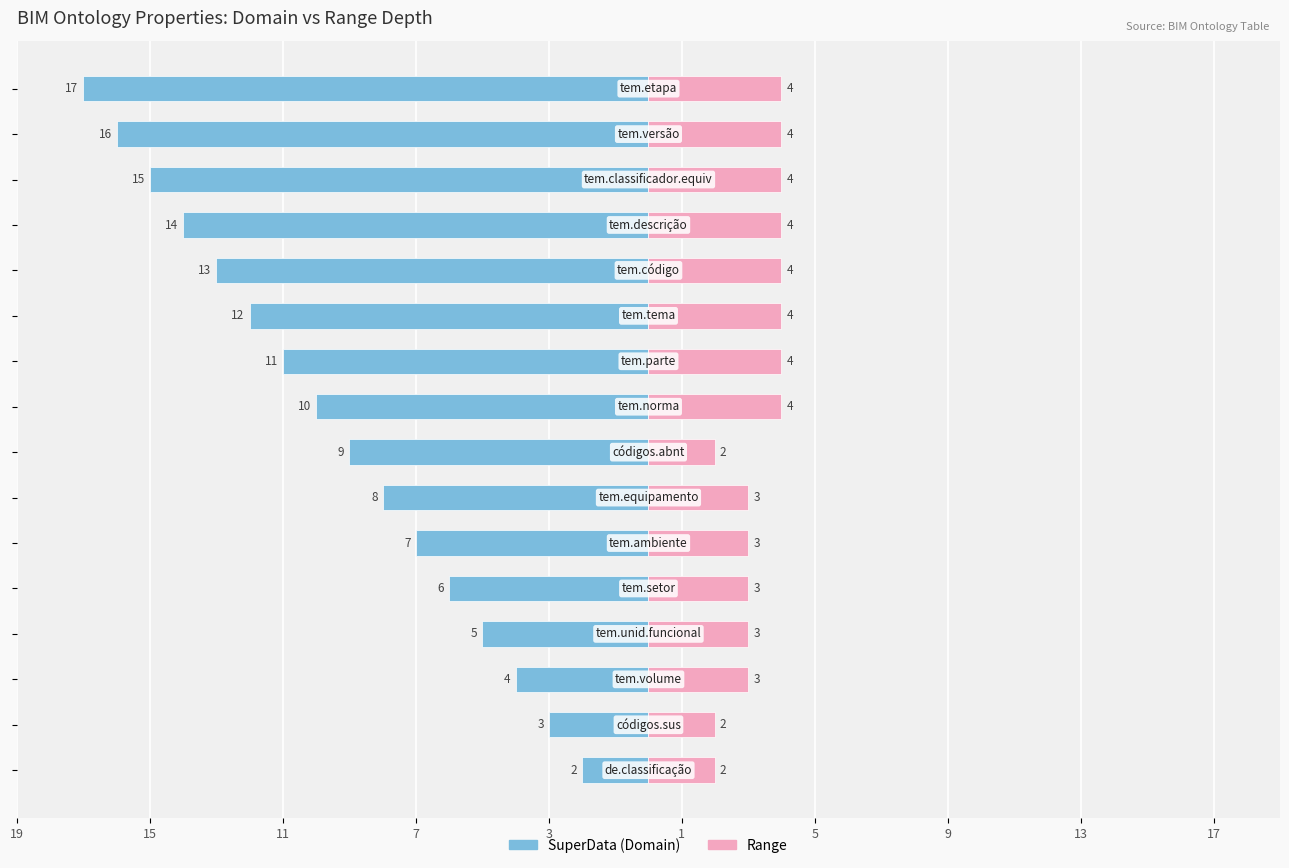

Reading left to right, what are all the values shown in this chart?

SuperData (Domain): -2	-3	-4	-5	-6	-7	-8	-9	-10	-11	-12	-13	-14	-15	-16	-17
Range: 2	2	3	3	3	3	3	2	4	4	4	4	4	4	4	4